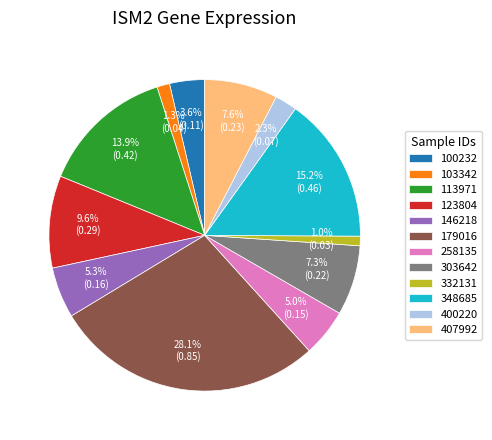

Is there a majority slice in this chart?

No